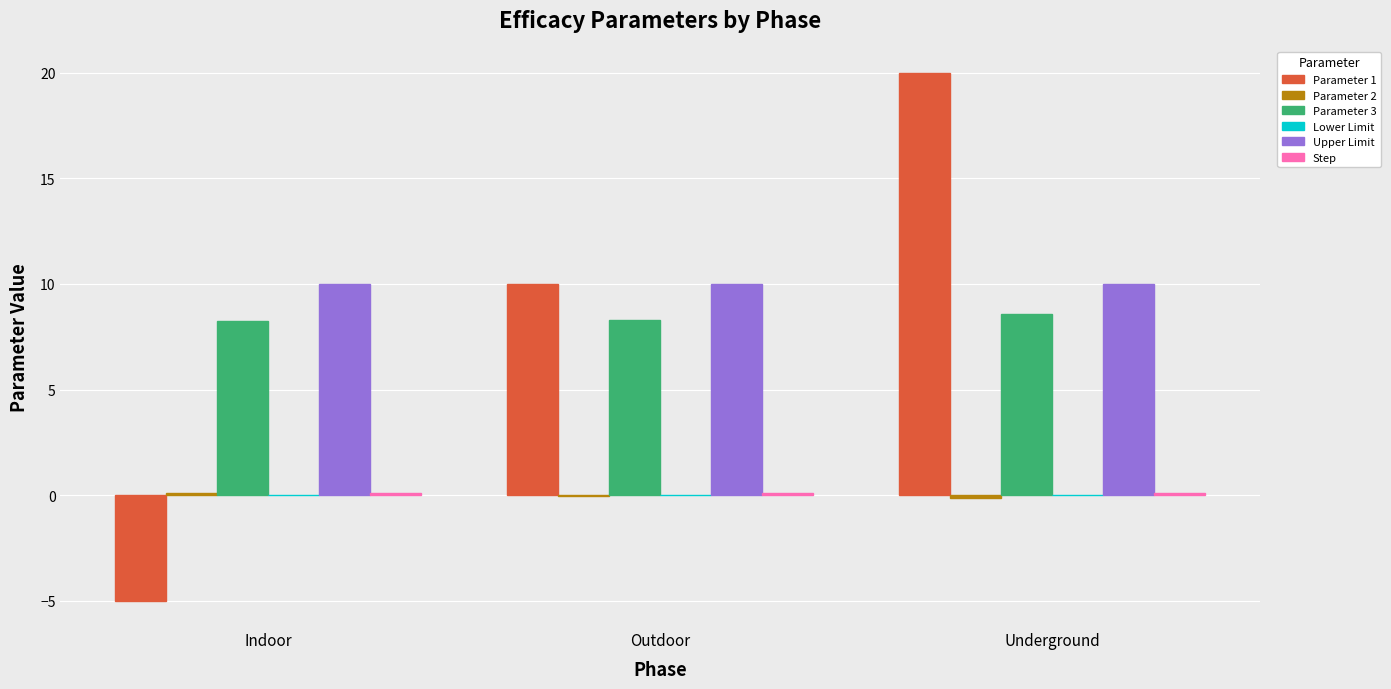

What is the highest value of the Parameter 1 series?

20.0